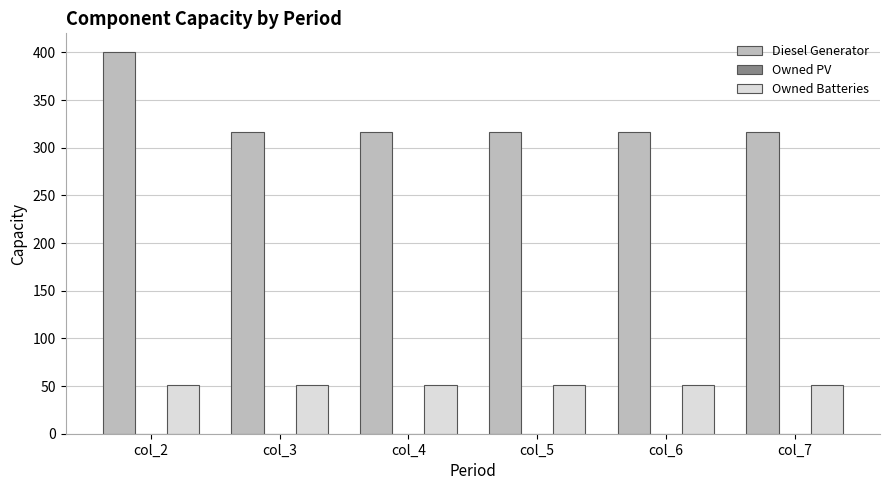

List the series in order of their peak value, lowest first.

Owned Batteries, Diesel Generator